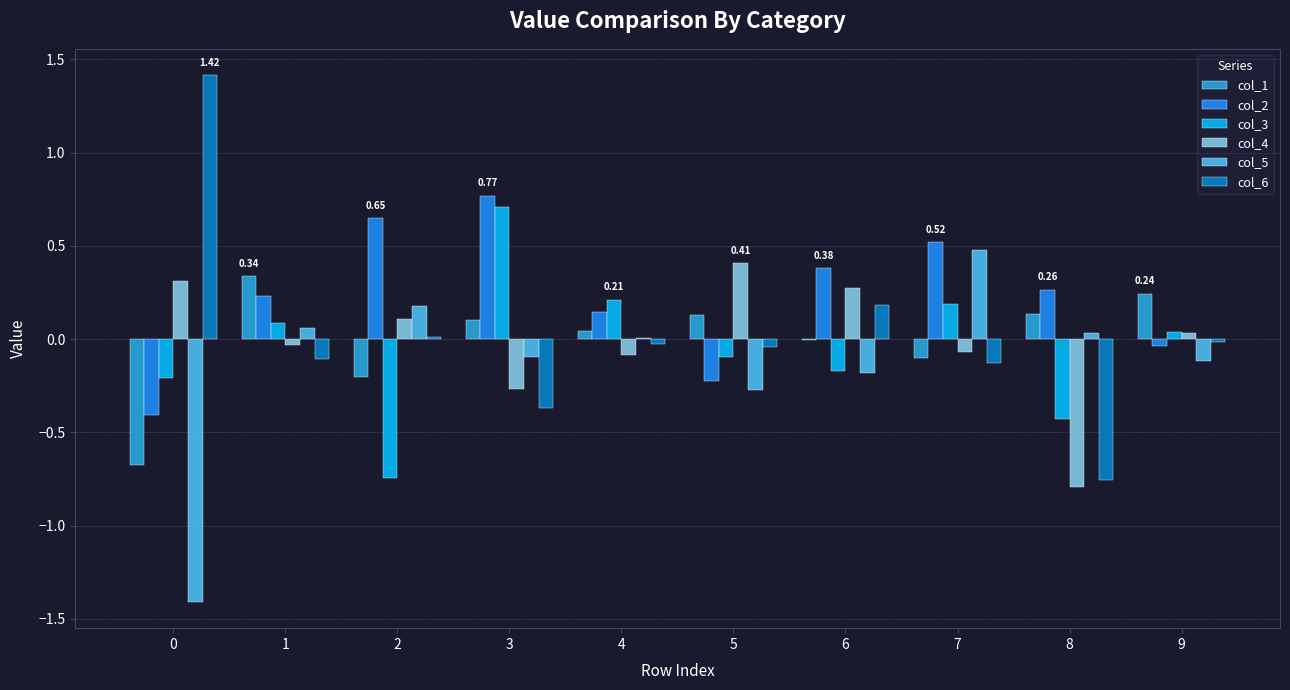

The value of col_1 at 5 is 0.1. True or false?

True